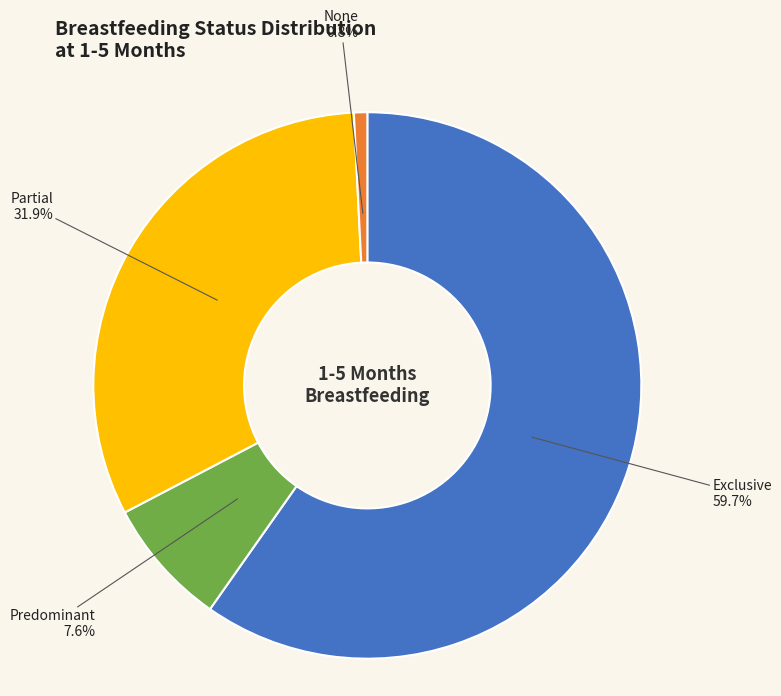

Is there a majority slice in this chart?

Yes